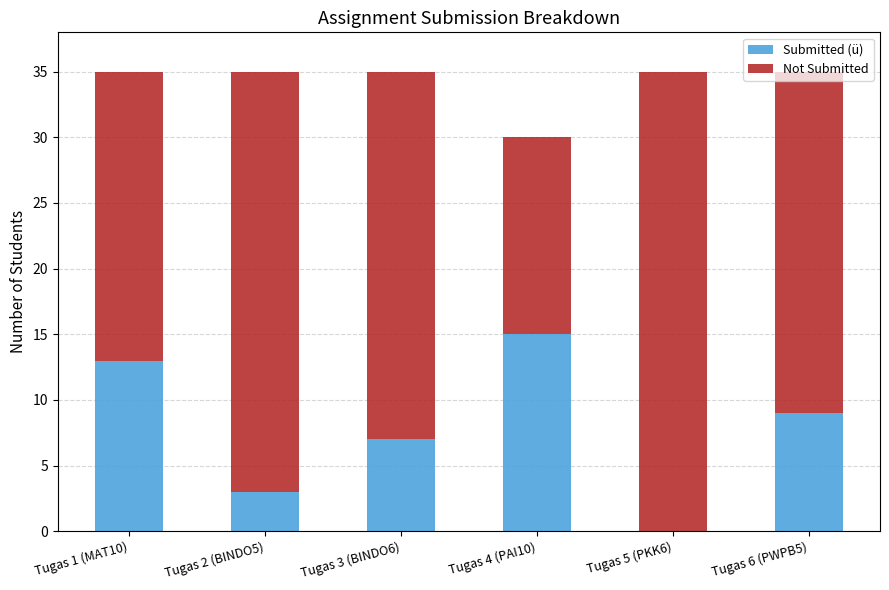

Is it true that Submitted (ü) equals 15 at Tugas 4 (PAI10)?

True